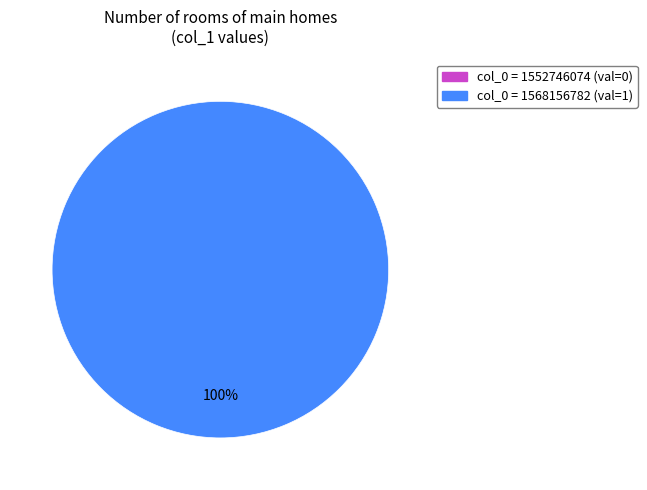

True or false: col_0 = 1552746074 accounts for 10% of the total.

False